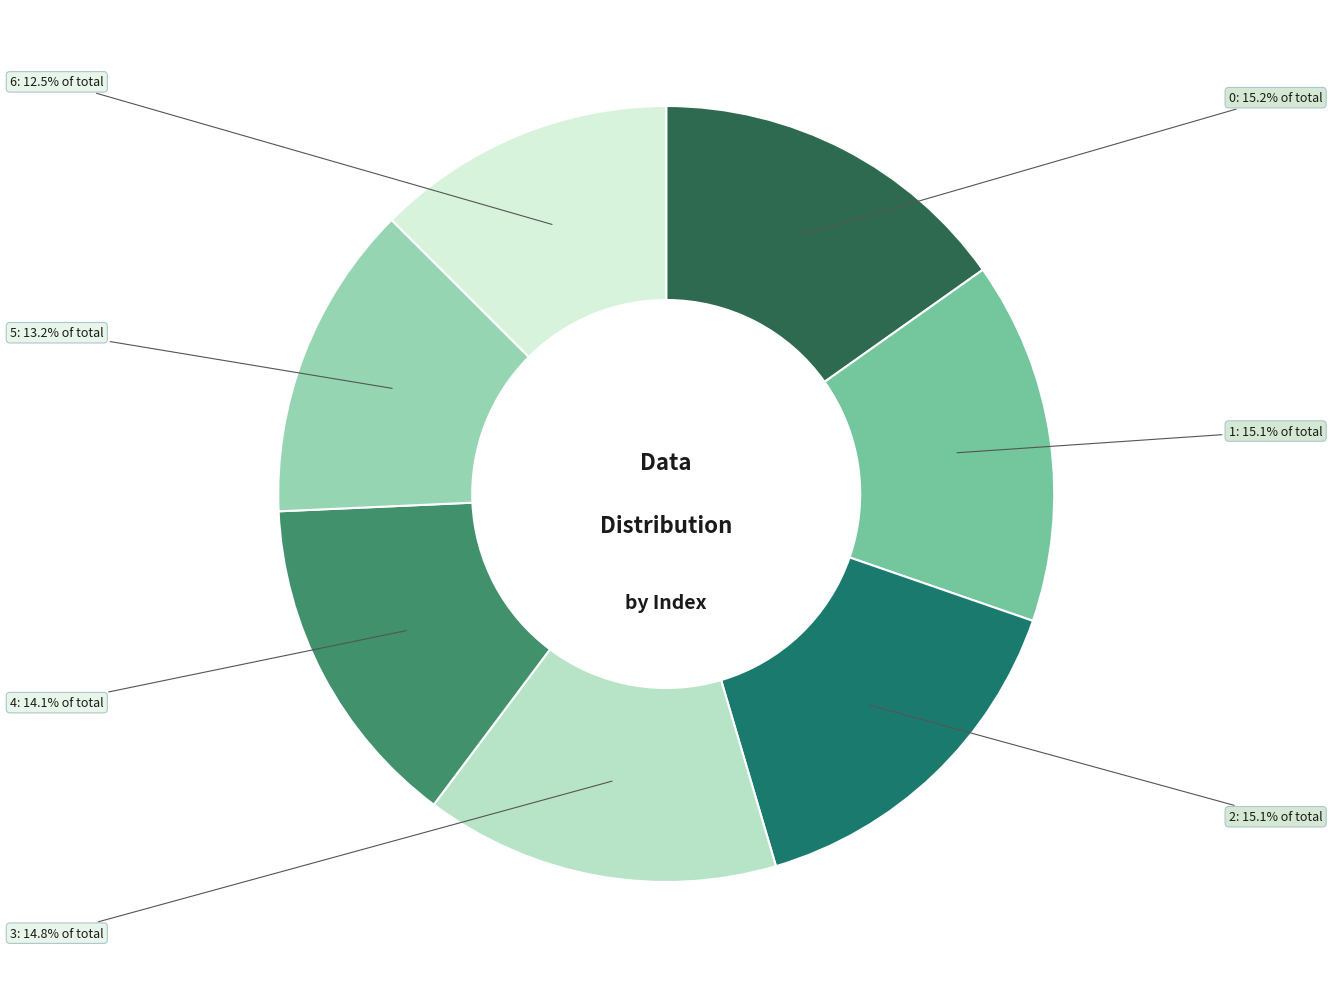

To the nearest percent, what is the difference between the largest and smallest slice percentages?

3%